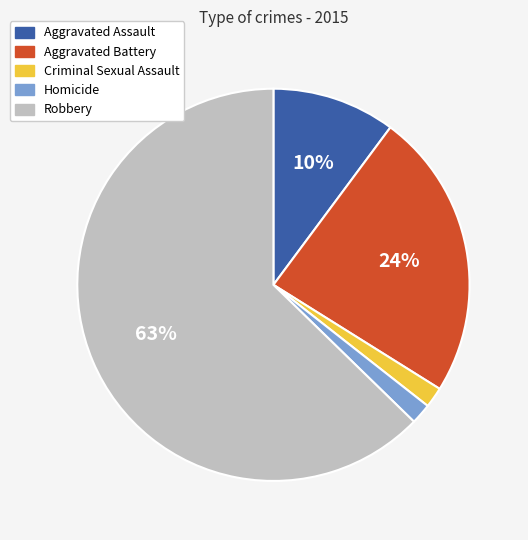

Is the sum of Aggravated Battery and Homicide greater than half?

No